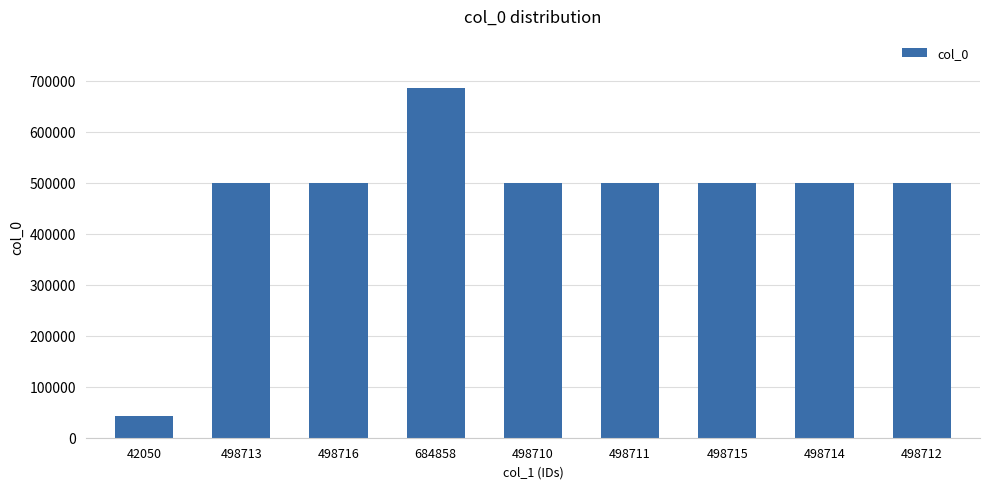

The value at 498713 is 498713. True or false?

True